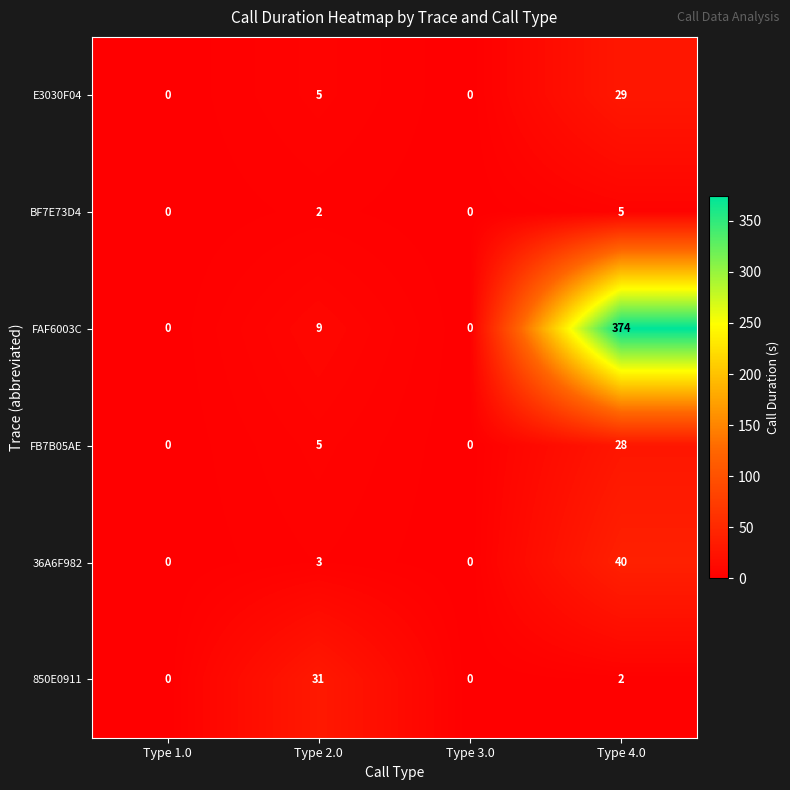

At which category does the chart reach its peak across all series?

Type 4.0